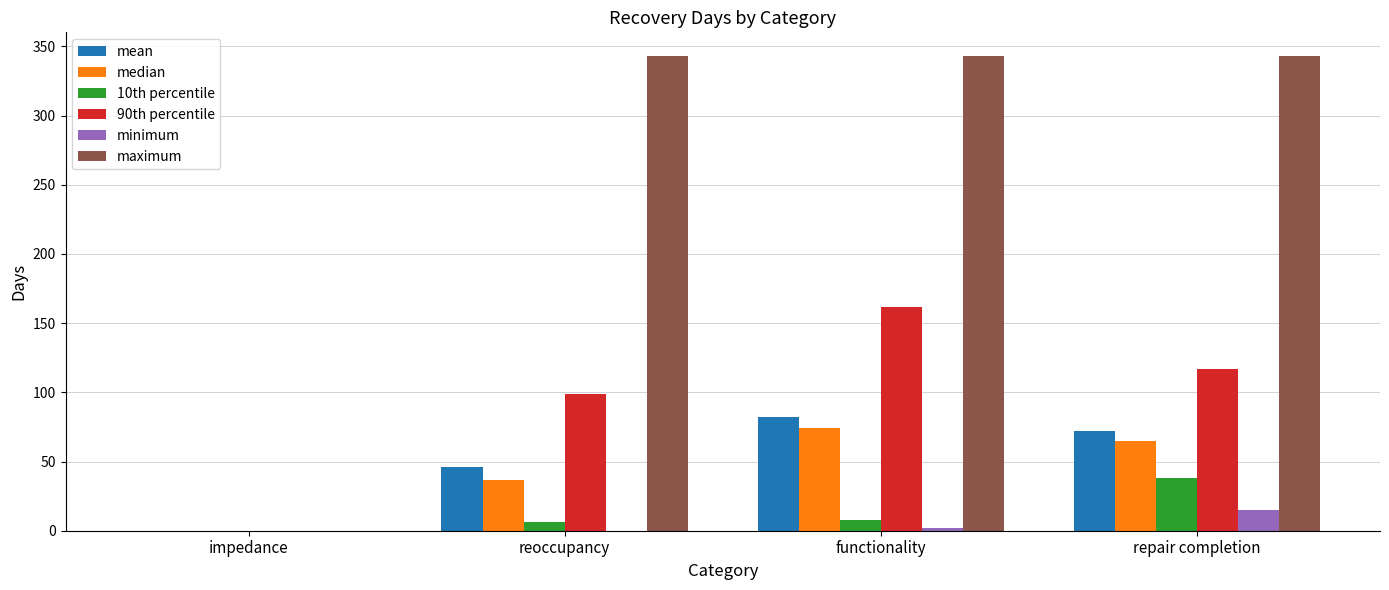

What are all the series names shown in the legend?

mean, median, 10th percentile, 90th percentile, minimum, maximum